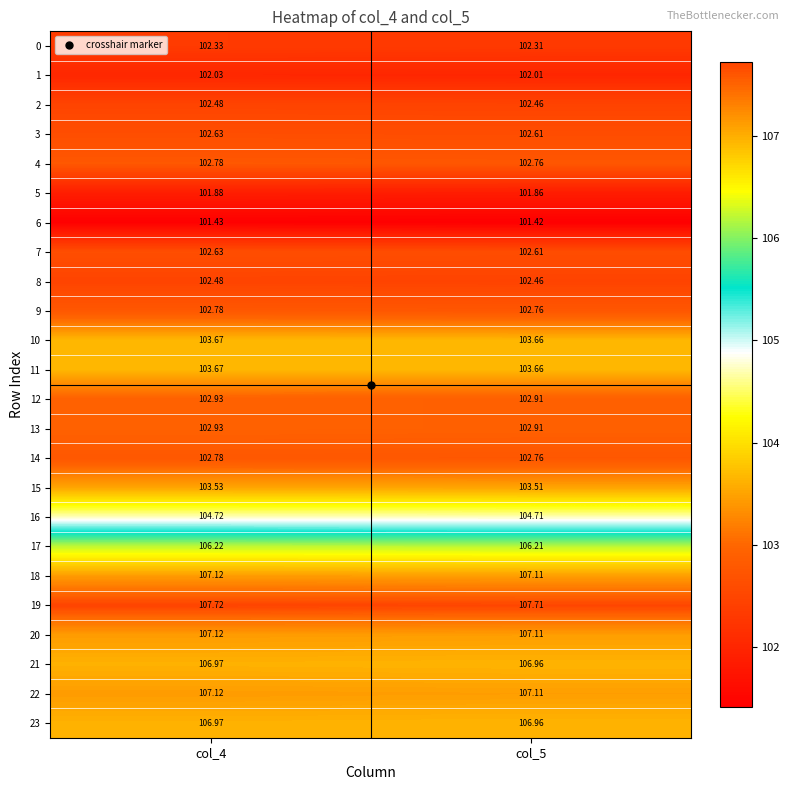

Is the value of 1 at col_4 greater than the value of 7 at col_4?

No